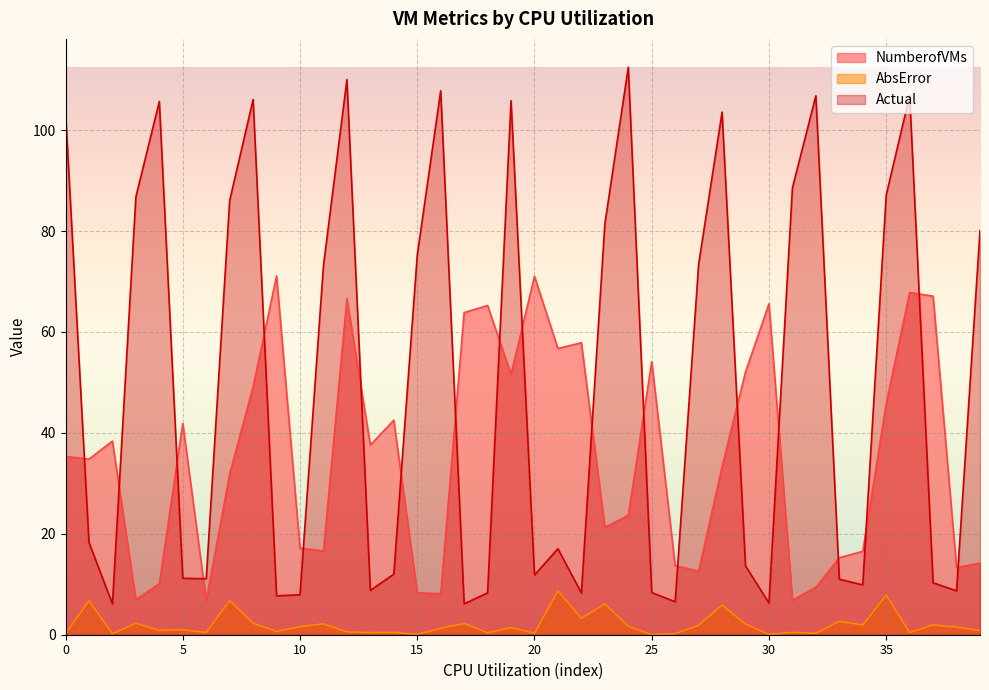

At which category does NumberofVMs reach its first local valley?

1